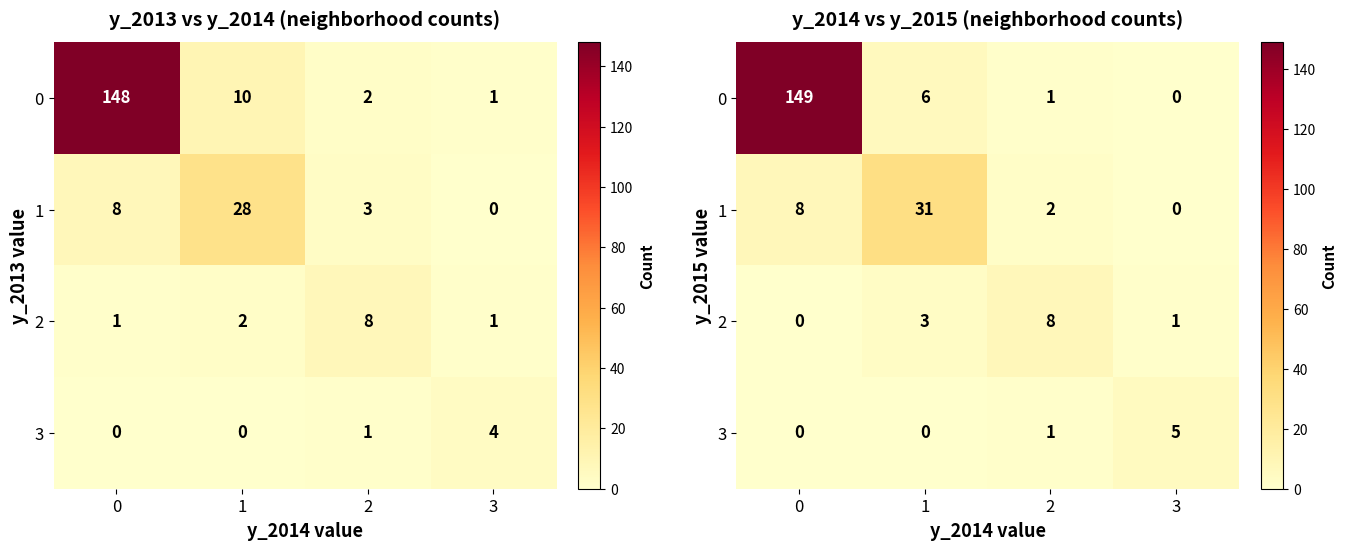

Is the value of 3 at 3 greater than the value of 0 at 1?

No